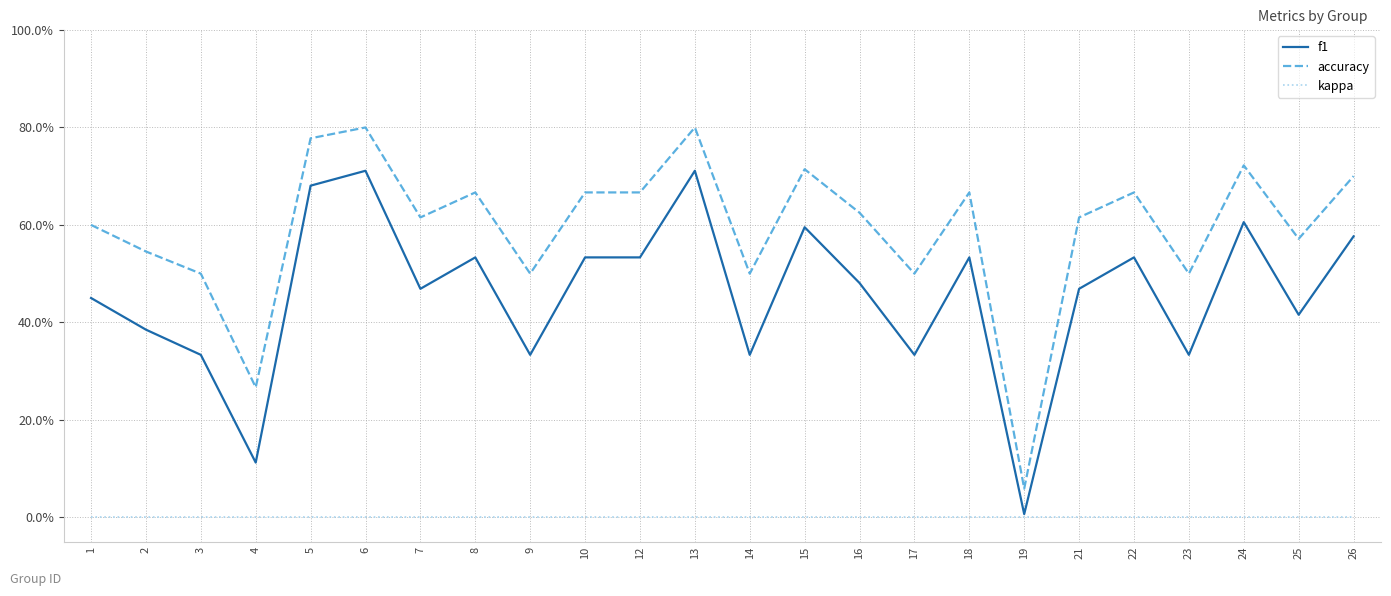

At which category does the chart reach its peak across all series?

6